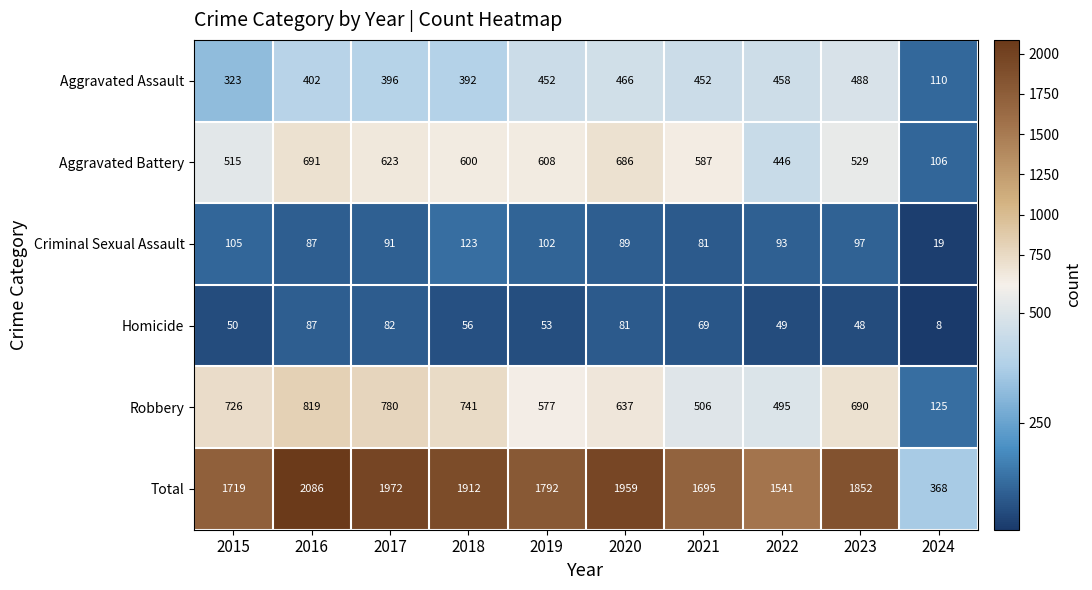

Rank the series by their maximum value, from lowest to highest.

Homicide, Criminal Sexual Assault, Aggravated Assault, Aggravated Battery, Robbery, Total